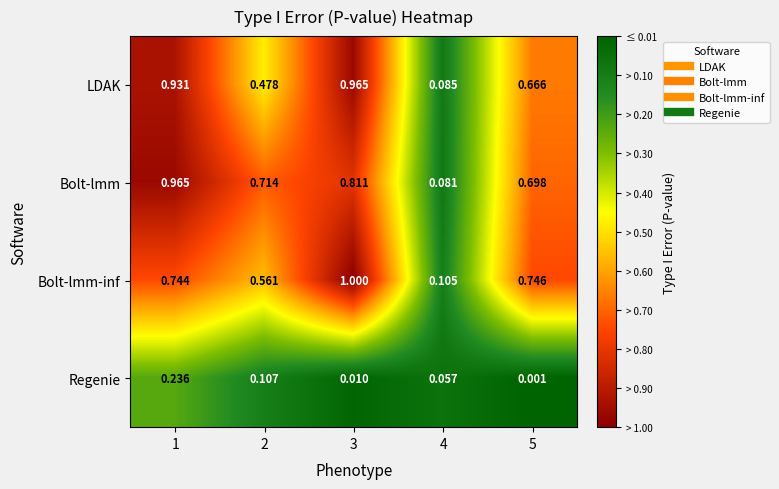

List the series in order of their peak value, highest first.

Bolt-lmm-inf, LDAK, Bolt-lmm, Regenie